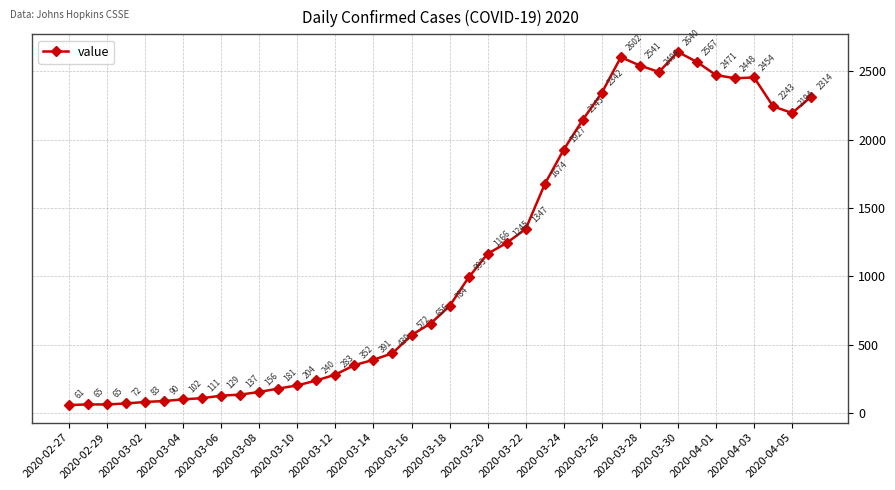

What is the maximum value shown in the chart?

2640